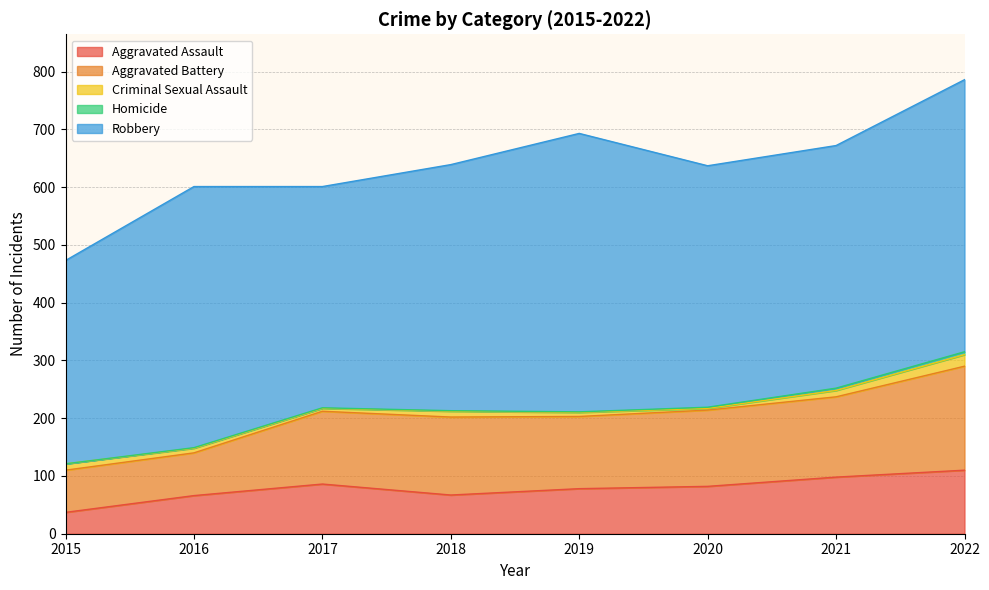

List the labels in order of Aggravated Assault value, largest first.

2022, 2021, 2017, 2020, 2019, 2018, 2016, 2015